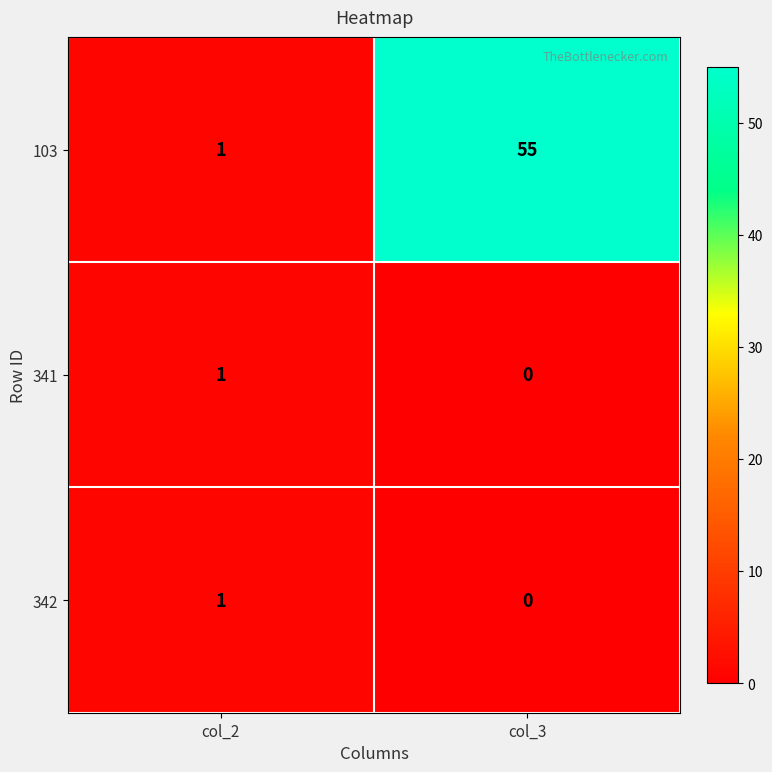

At which label does 103 reach its minimum?

col_2